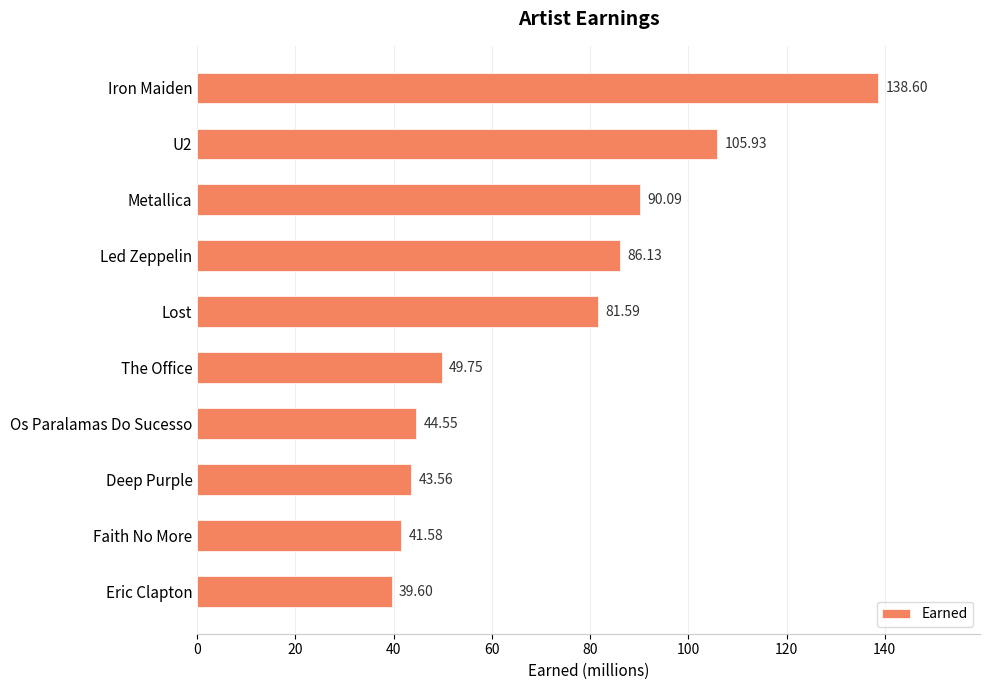

Which has a higher value, Os Paralamas Do Sucesso or Led Zeppelin?

Led Zeppelin